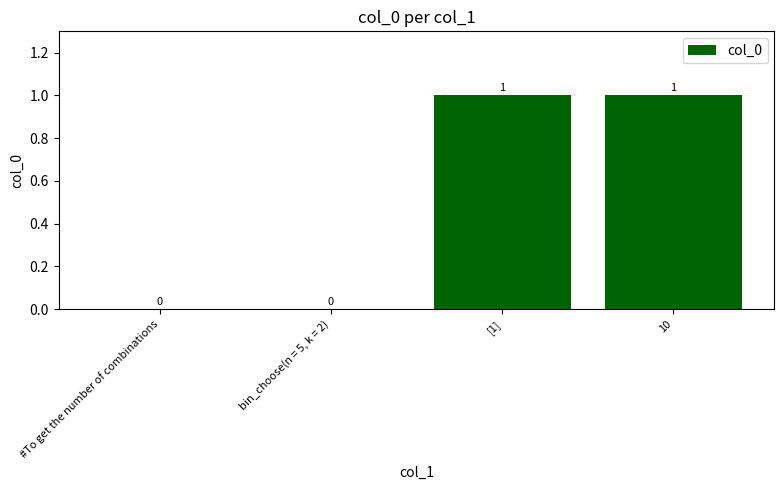

Is it true that the value at [1] is 2?

False